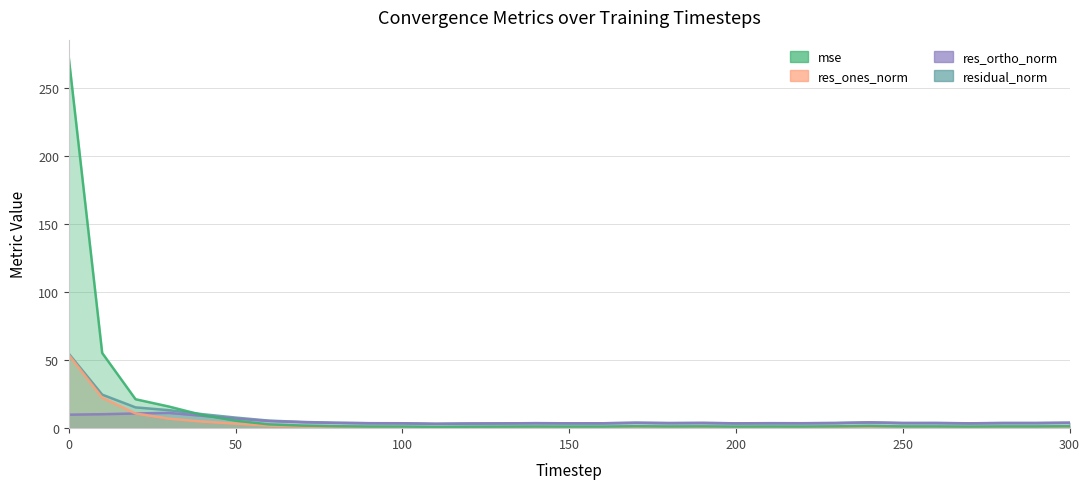

What is the greatest value displayed?

272.1